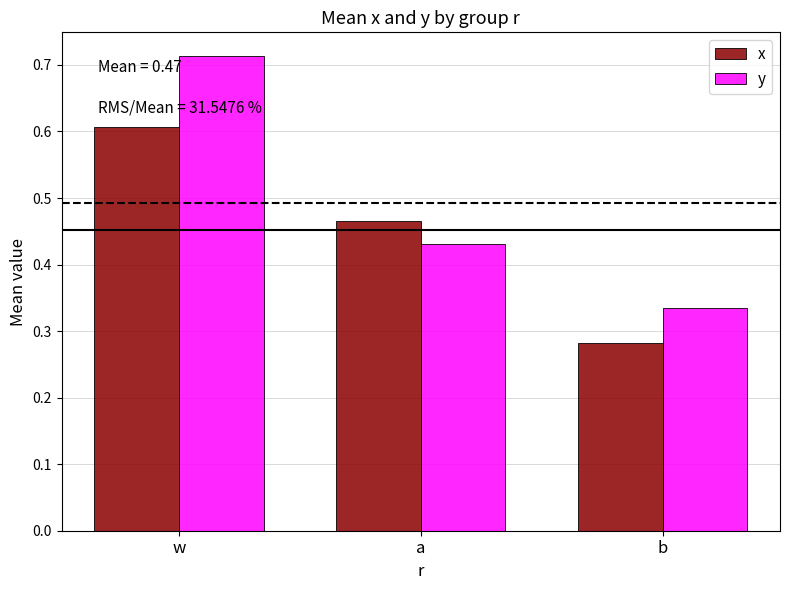

Between a and b, which series saw the biggest shift?

x